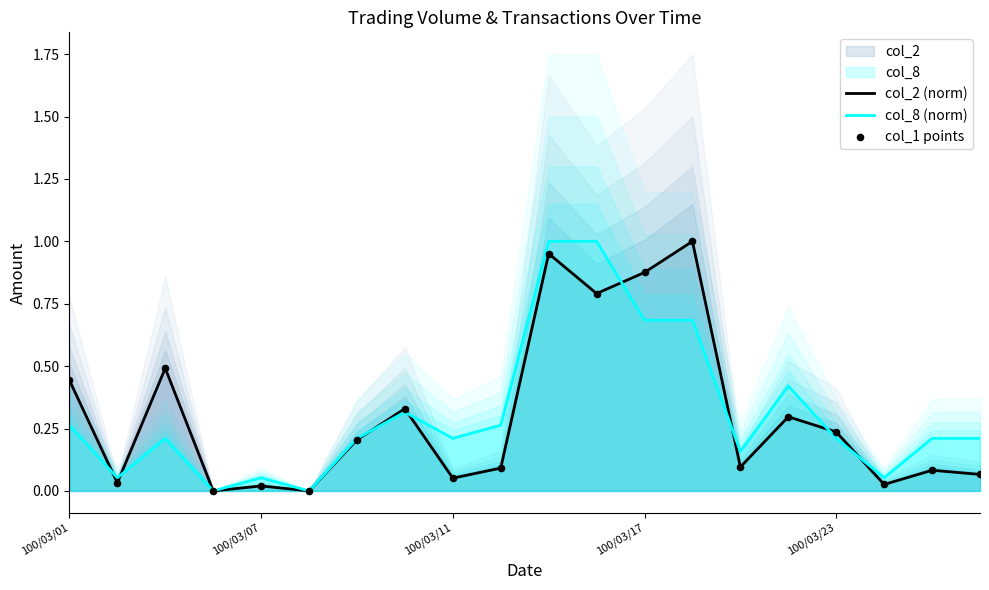

At which category is the sum across all series the highest?

10